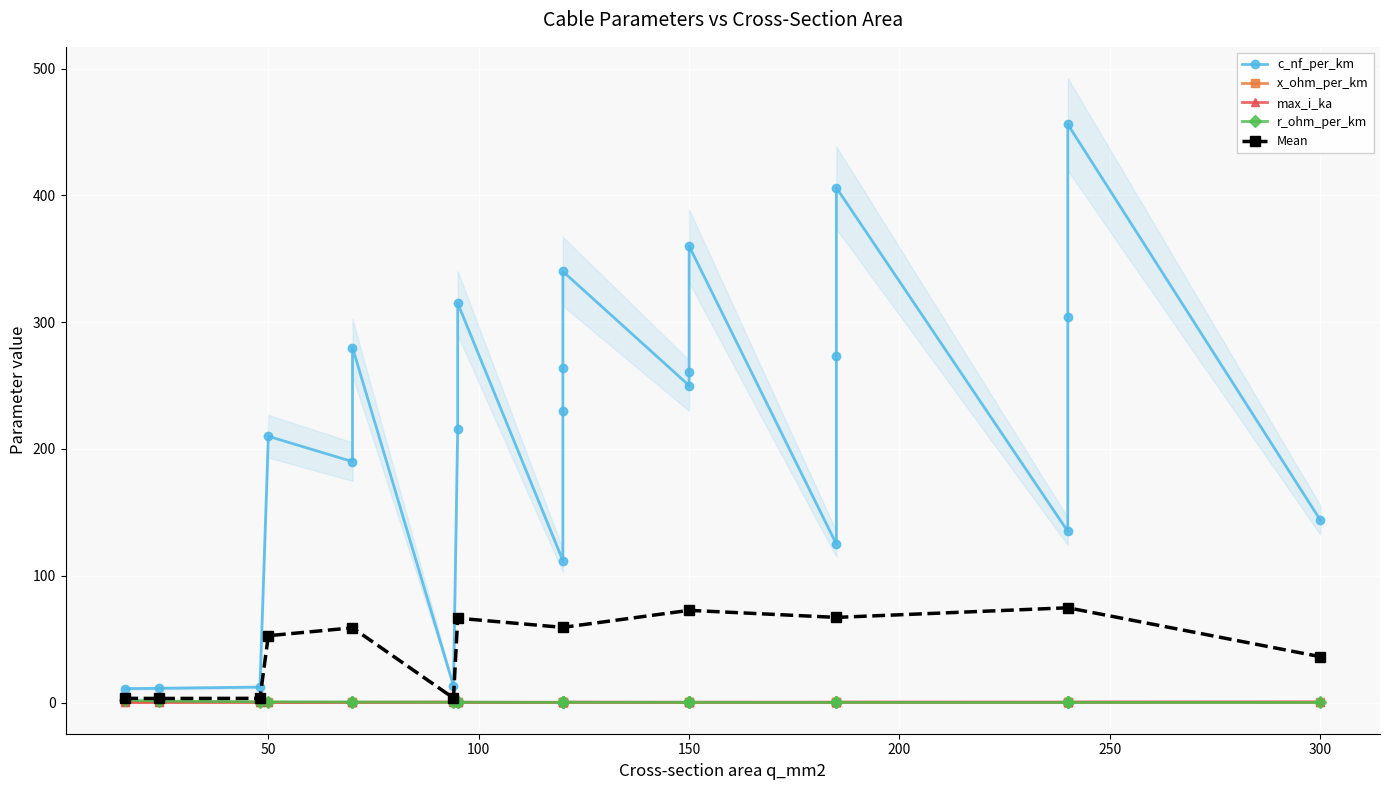

What is the maximum value shown in the chart?

456.0